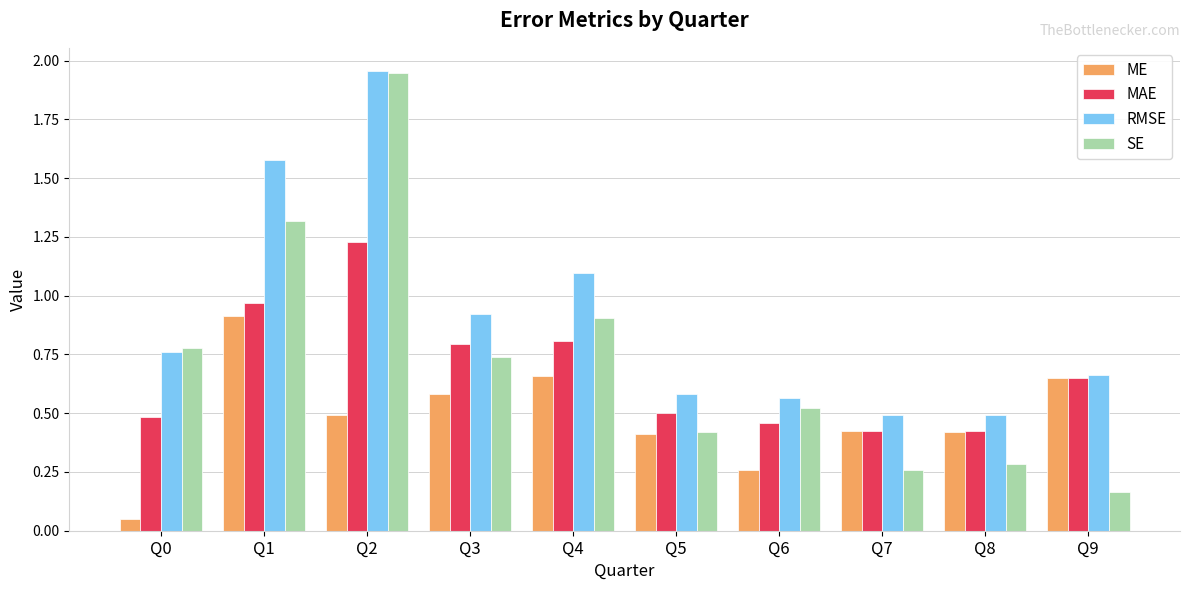

Which series has the largest total across all categories?

RMSE